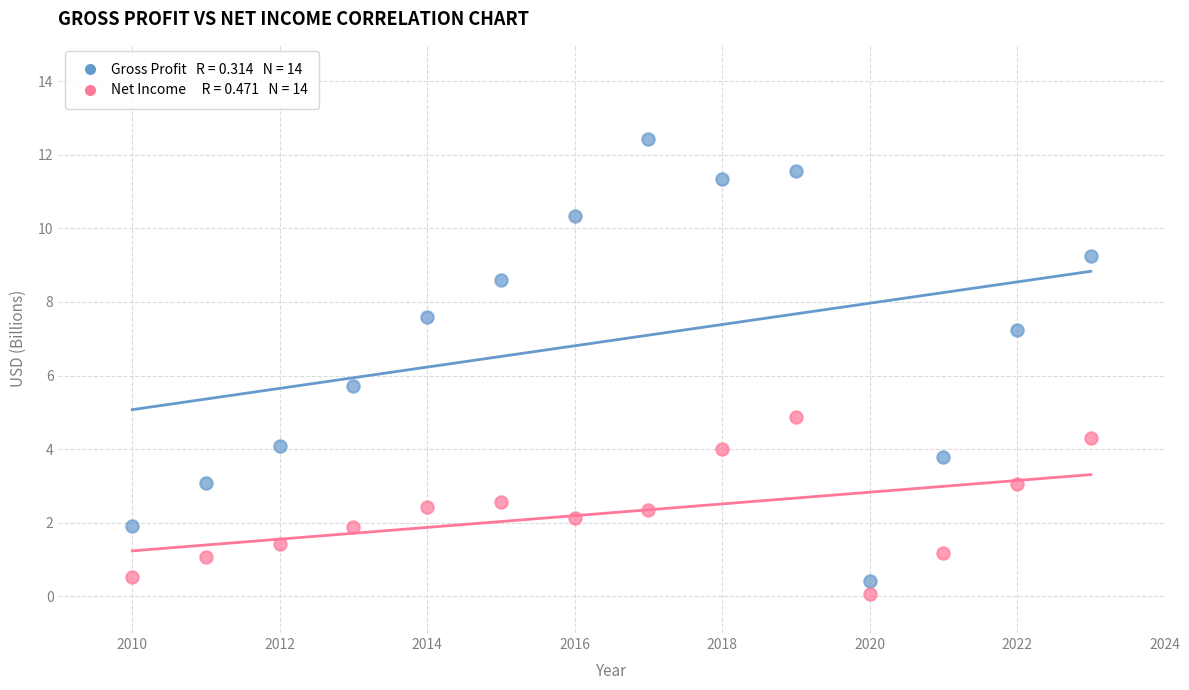

Across all data points, what is the range of X values (max minus min)?

13.0